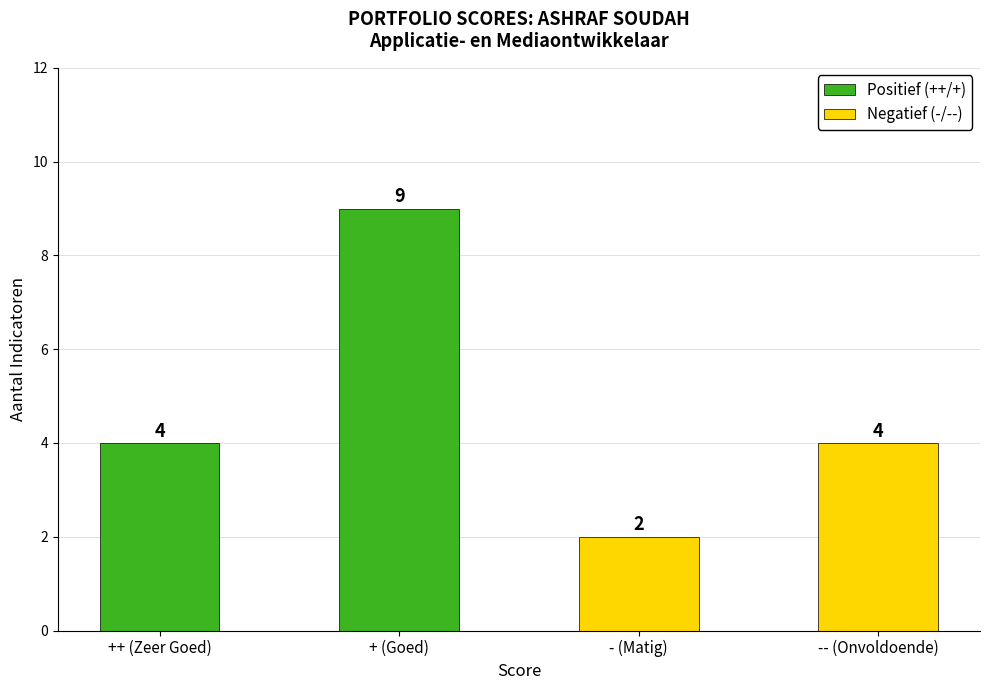

Is the value of Positief (++/+) at + (Goed) greater than the value of Negatief (-/--) at ++ (Zeer Goed)?

Yes